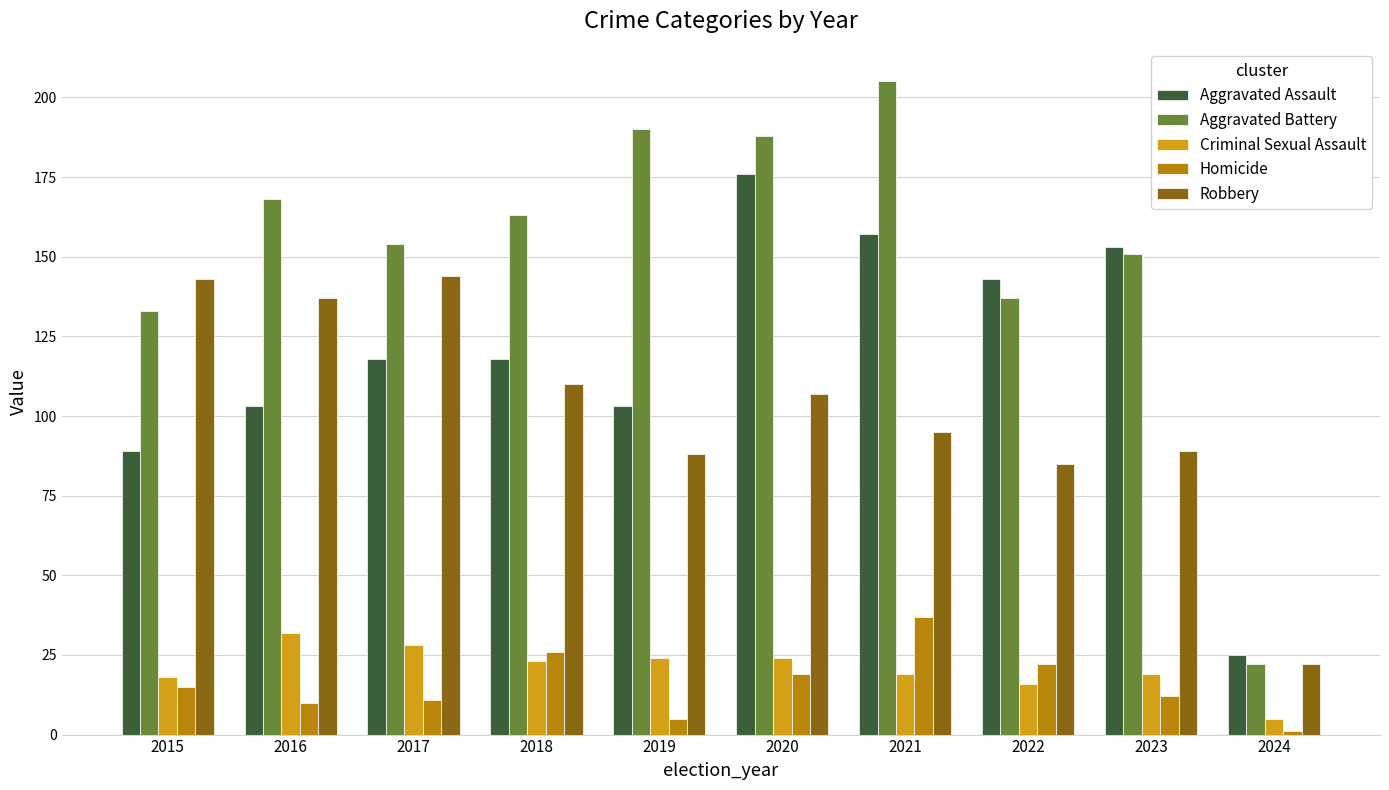

At which label is Aggravated Battery closest to 113?

2015